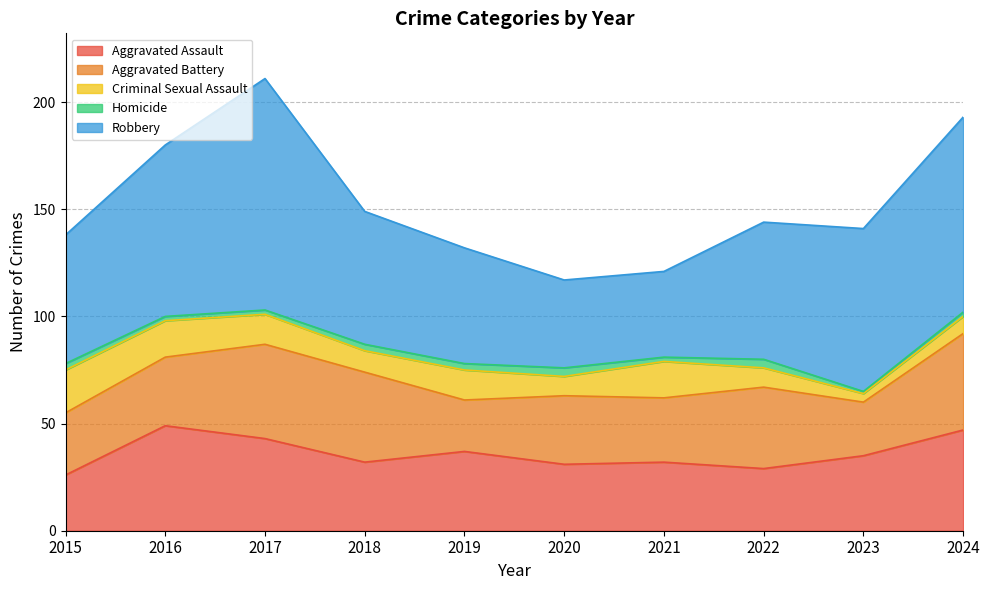

List the series in order of their peak value, lowest first.

Homicide, Criminal Sexual Assault, Aggravated Battery, Aggravated Assault, Robbery